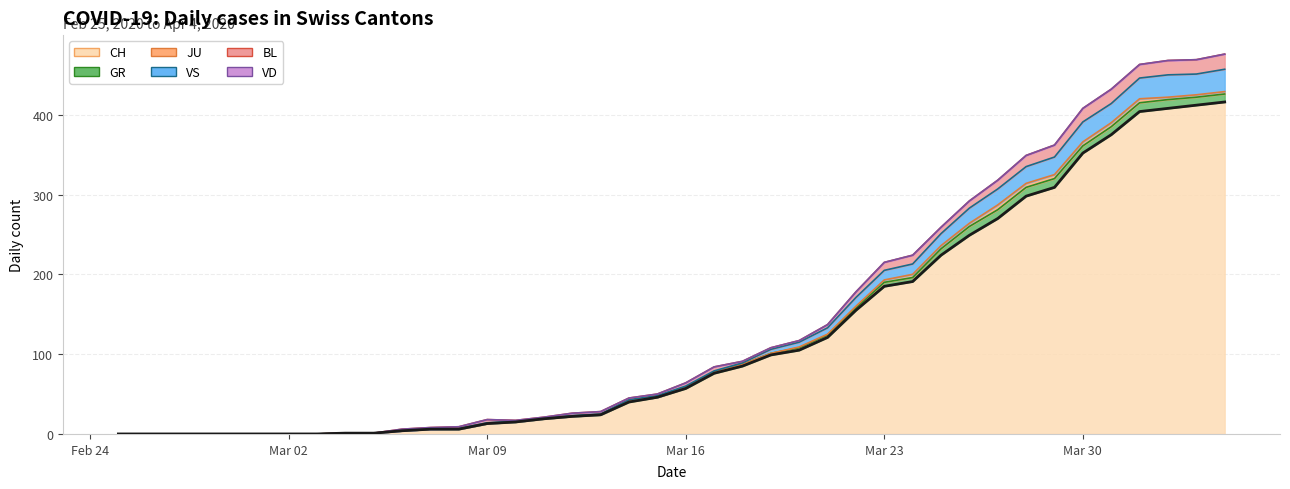

How many data points are less than 57?

20